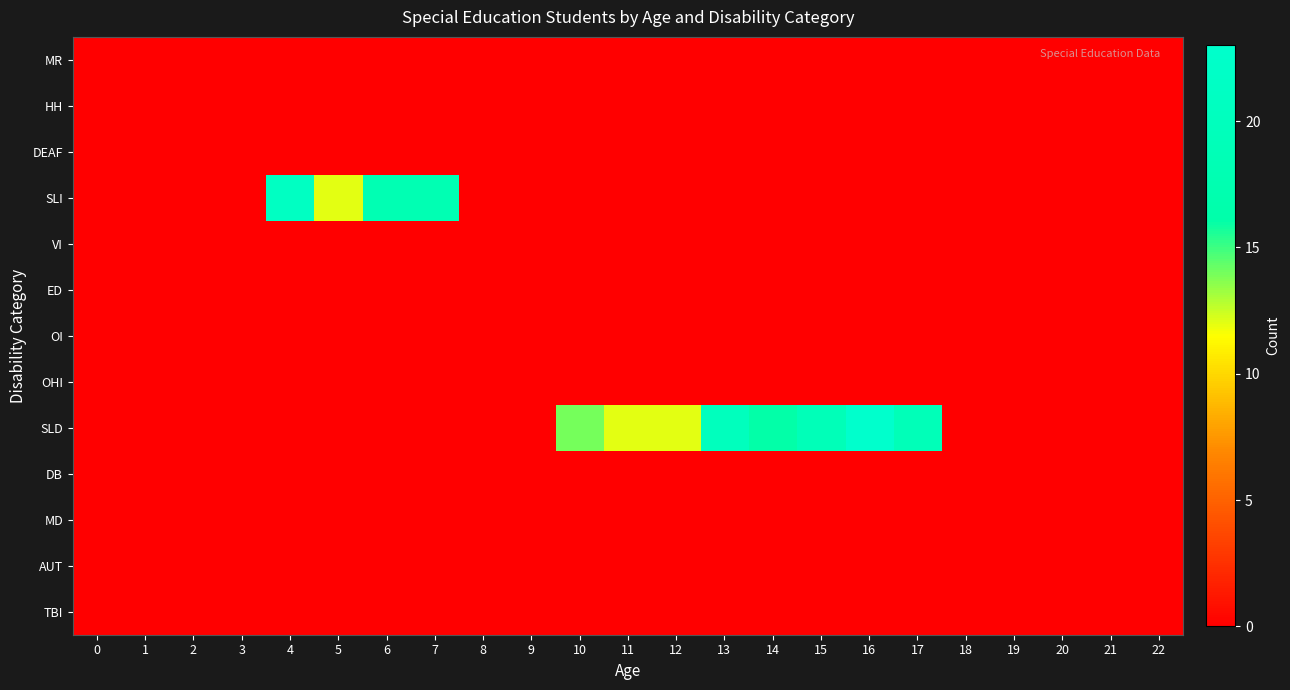

Reading right to left, extract all data points from this chart.

row_0: 22=0	21=0	20=0	19=0	18=0	17=0	16=0	15=0	14=0	13=0	12=0	11=0	10=0	9=0	8=0	7=0	6=0	5=0	4=0	3=0	2=0	1=0	0=0
row_1: 22=0	21=0	20=0	19=0	18=0	17=0	16=0	15=0	14=0	13=0	12=0	11=0	10=0	9=0	8=0	7=0	6=0	5=0	4=0	3=0	2=0	1=0	0=0
row_2: 22=0	21=0	20=0	19=0	18=0	17=0	16=0	15=0	14=0	13=0	12=0	11=0	10=0	9=0	8=0	7=0	6=0	5=0	4=0	3=0	2=0	1=0	0=0
row_3: 22=0	21=0	20=0	19=0	18=0	17=0	16=0	15=0	14=0	13=0	12=0	11=0	10=0	9=0	8=0	7=18	6=18	5=12	4=21	3=0	2=0	1=0	0=0
row_4: 22=0	21=0	20=0	19=0	18=0	17=0	16=0	15=0	14=0	13=0	12=0	11=0	10=0	9=0	8=0	7=0	6=0	5=0	4=0	3=0	2=0	1=0	0=0
row_5: 22=0	21=0	20=0	19=0	18=0	17=0	16=0	15=0	14=0	13=0	12=0	11=0	10=0	9=0	8=0	7=0	6=0	5=0	4=0	3=0	2=0	1=0	0=0
row_6: 22=0	21=0	20=0	19=0	18=0	17=0	16=0	15=0	14=0	13=0	12=0	11=0	10=0	9=0	8=0	7=0	6=0	5=0	4=0	3=0	2=0	1=0	0=0
row_7: 22=0	21=0	20=0	19=0	18=0	17=0	16=0	15=0	14=0	13=0	12=0	11=0	10=0	9=0	8=0	7=0	6=0	5=0	4=0	3=0	2=0	1=0	0=0
row_8: 22=0	21=0	20=0	19=0	18=0	17=19	16=23	15=19	14=16	13=20	12=12	11=12	10=14	9=0	8=0	7=0	6=0	5=0	4=0	3=0	2=0	1=0	0=0
row_9: 22=0	21=0	20=0	19=0	18=0	17=0	16=0	15=0	14=0	13=0	12=0	11=0	10=0	9=0	8=0	7=0	6=0	5=0	4=0	3=0	2=0	1=0	0=0
row_10: 22=0	21=0	20=0	19=0	18=0	17=0	16=0	15=0	14=0	13=0	12=0	11=0	10=0	9=0	8=0	7=0	6=0	5=0	4=0	3=0	2=0	1=0	0=0
row_11: 22=0	21=0	20=0	19=0	18=0	17=0	16=0	15=0	14=0	13=0	12=0	11=0	10=0	9=0	8=0	7=0	6=0	5=0	4=0	3=0	2=0	1=0	0=0
row_12: 22=0	21=0	20=0	19=0	18=0	17=0	16=0	15=0	14=0	13=0	12=0	11=0	10=0	9=0	8=0	7=0	6=0	5=0	4=0	3=0	2=0	1=0	0=0